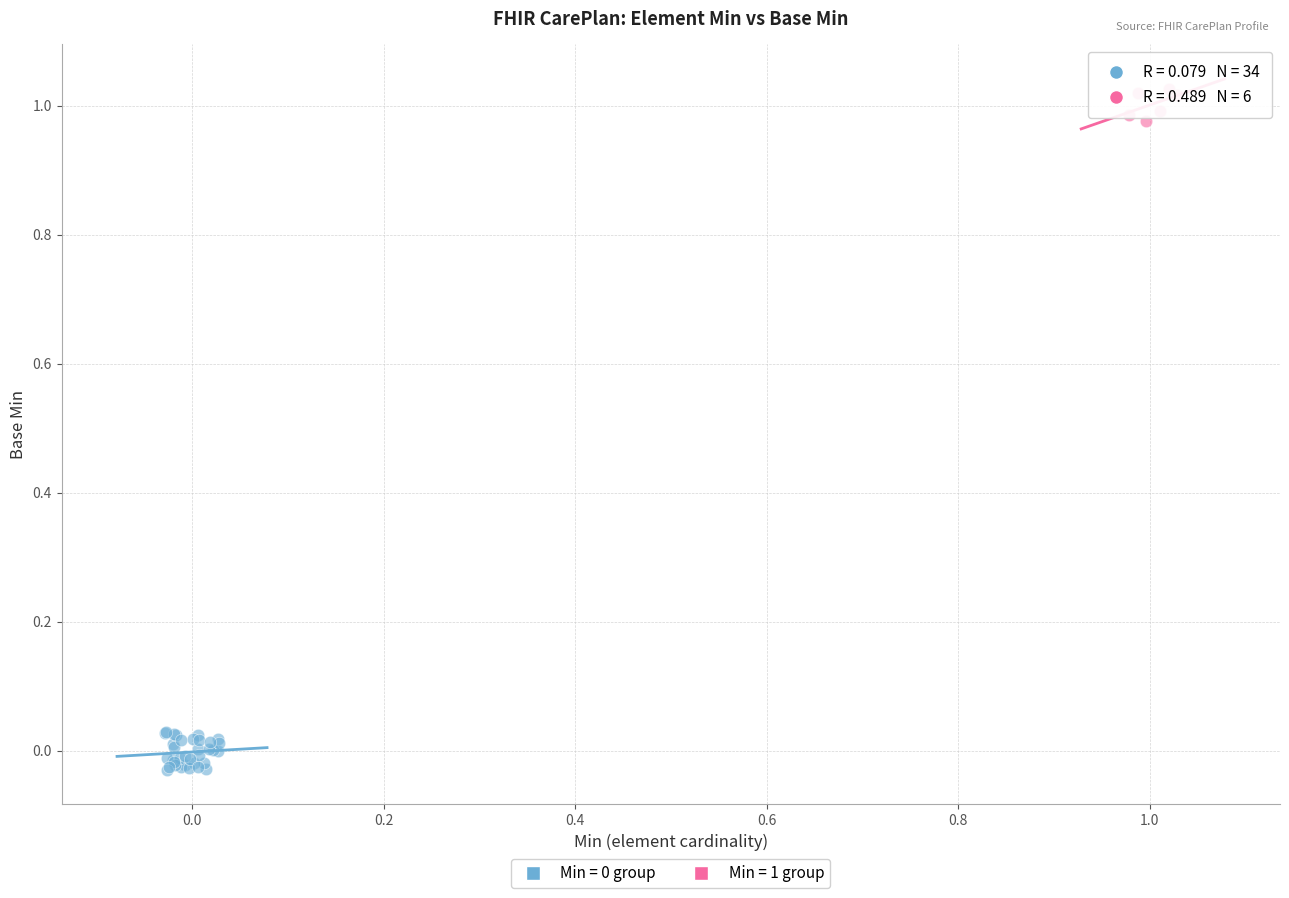

Which series contains the highest Y value?

Min = 1 group